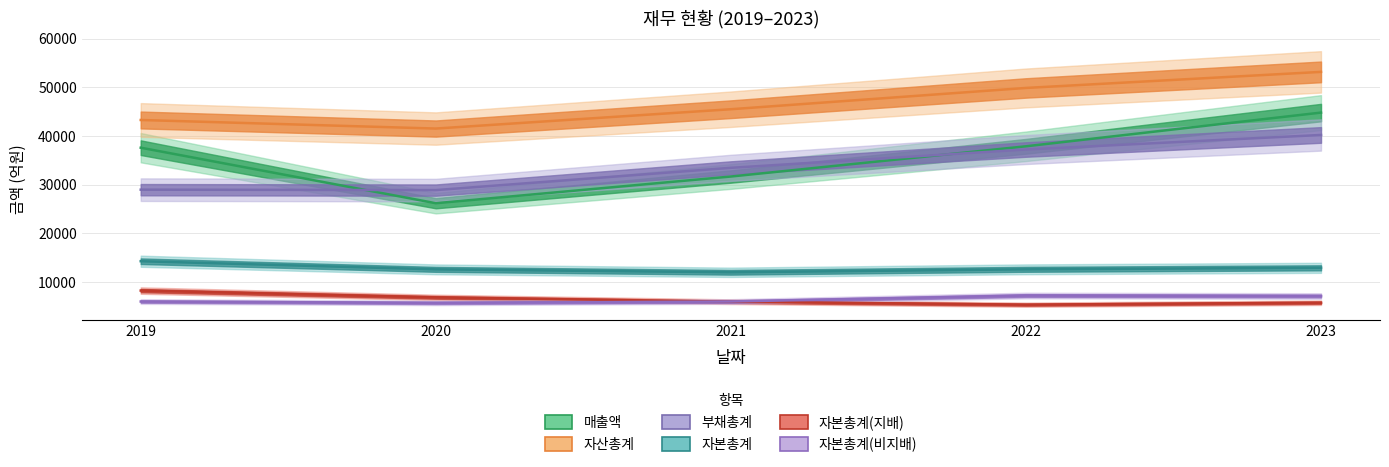

What are all the series names shown in the legend?

매출액, 자산총계, 부채총계, 자본총계, 자본총계(지배), 자본총계(비지배)